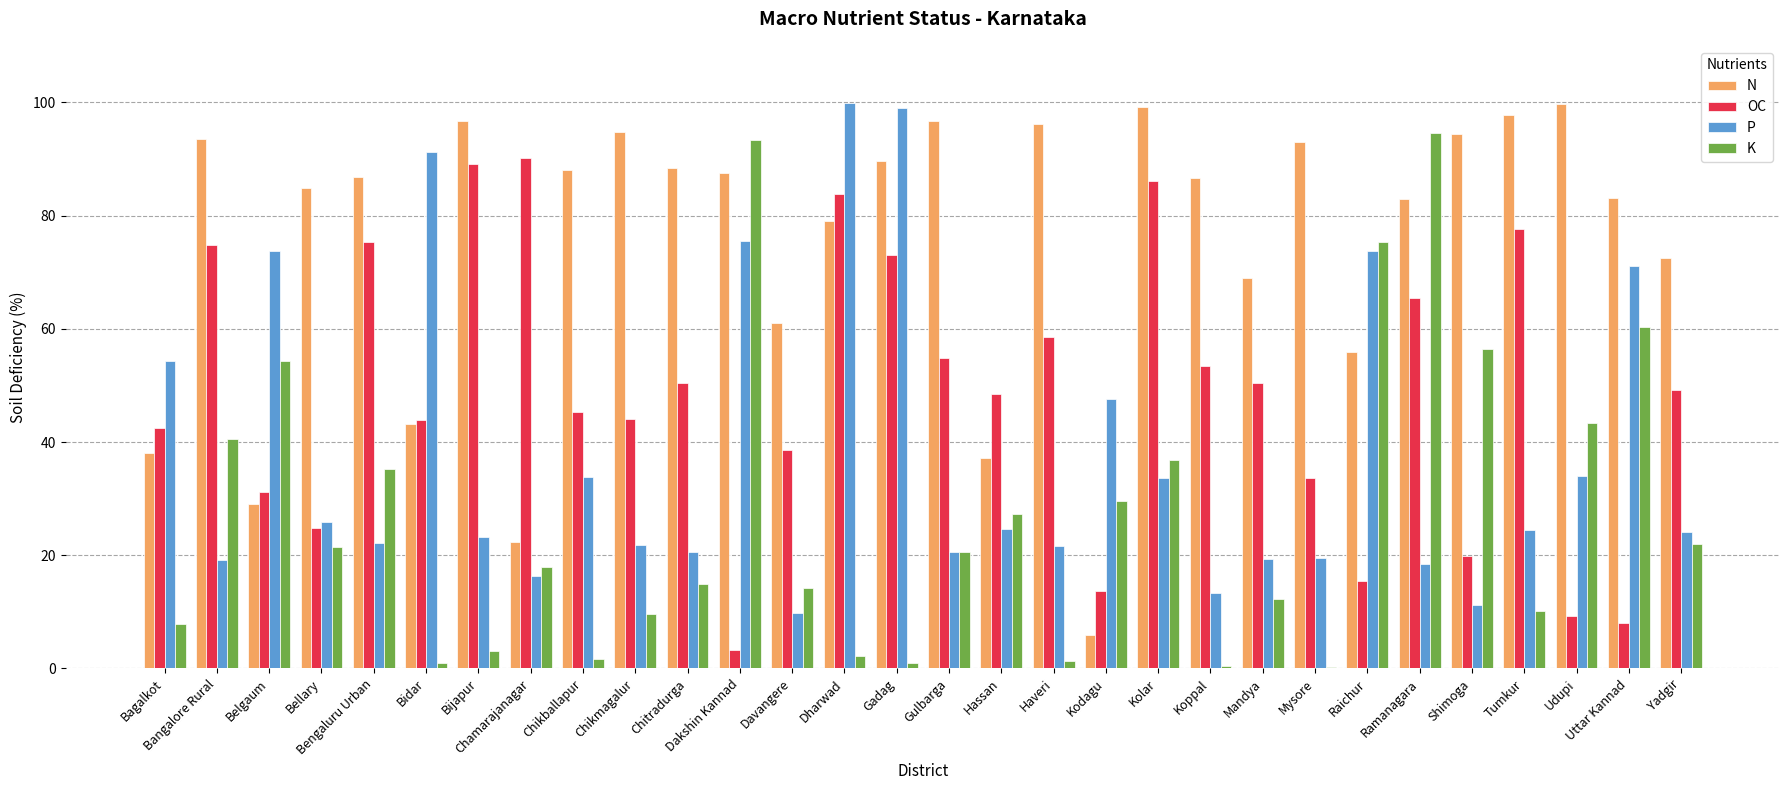

How many values in the K series exceed 20?

15